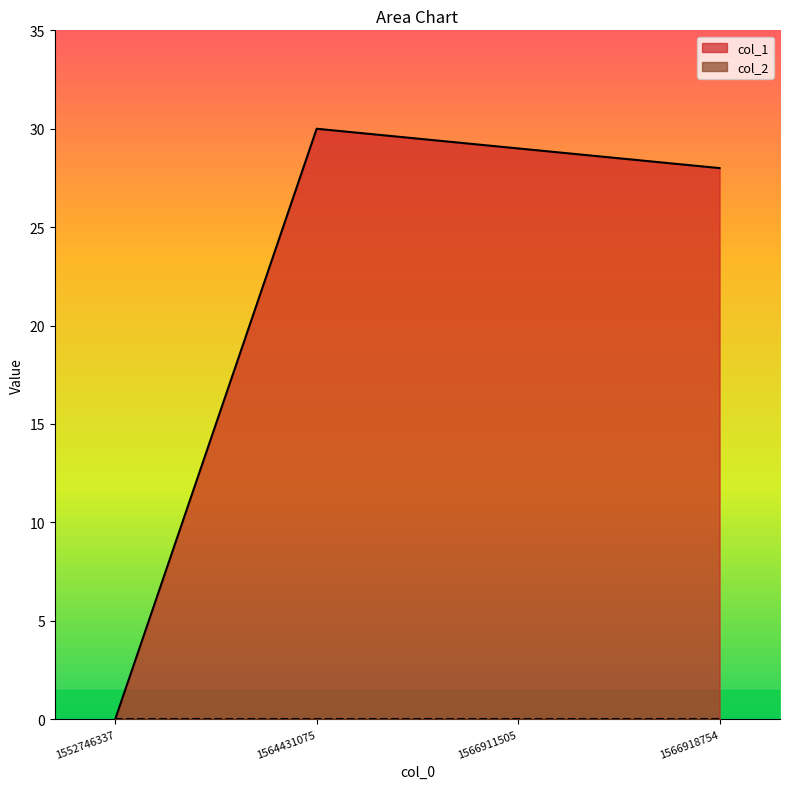

Does the chart have visible grid lines?

No